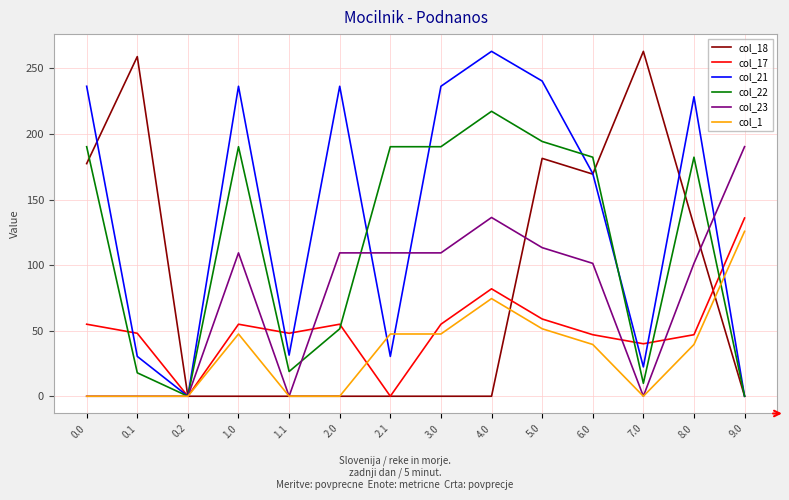

How many values in the col_17 series are below 54?

7